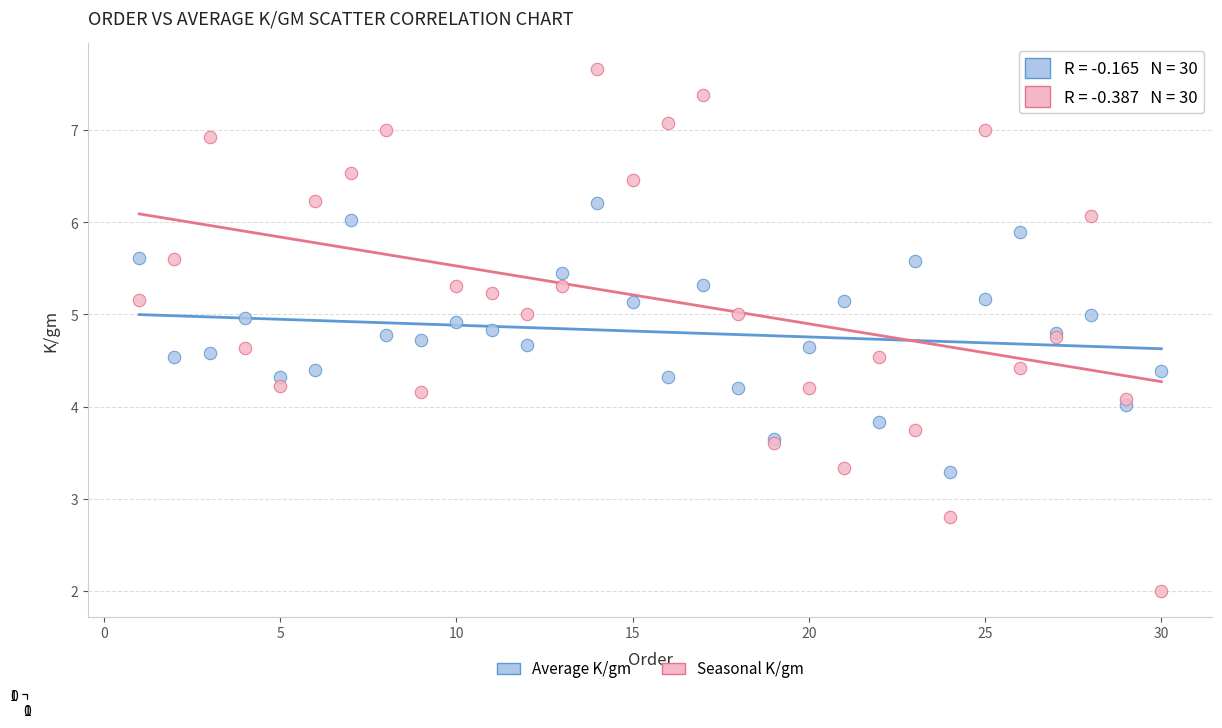

Which series contains the highest Y value?

Seasonal K/gm